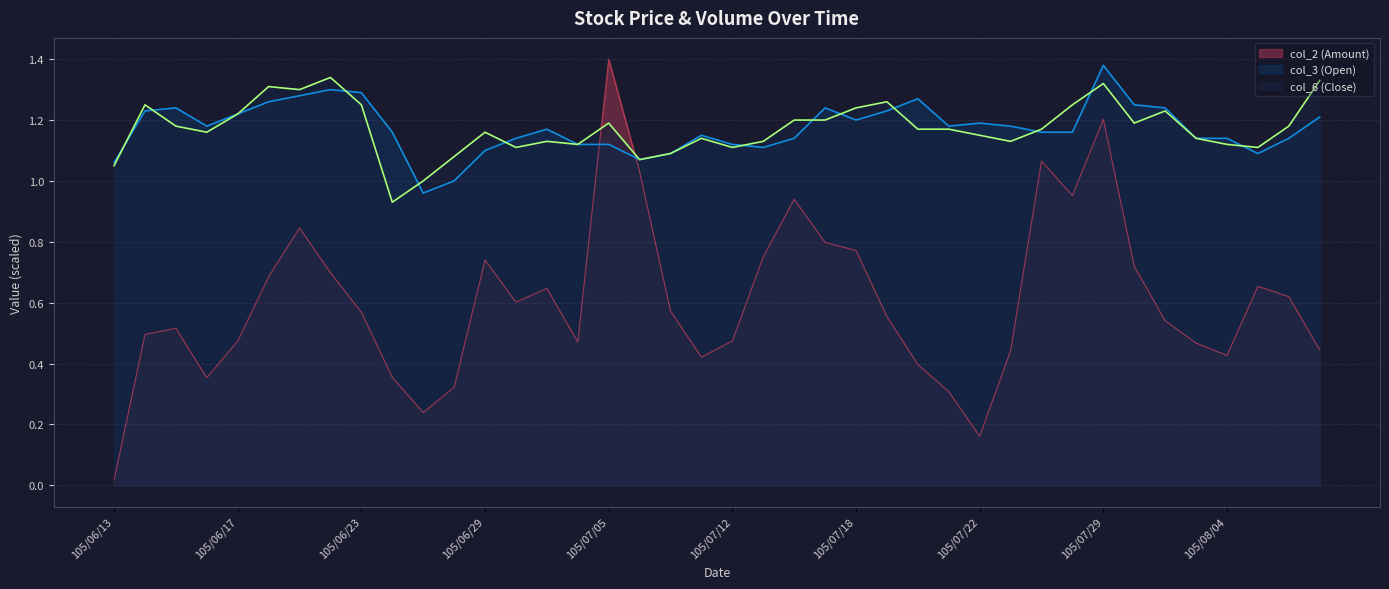

True or false: col_2 (Amount) and col_6 (Close) cross at least once.

True